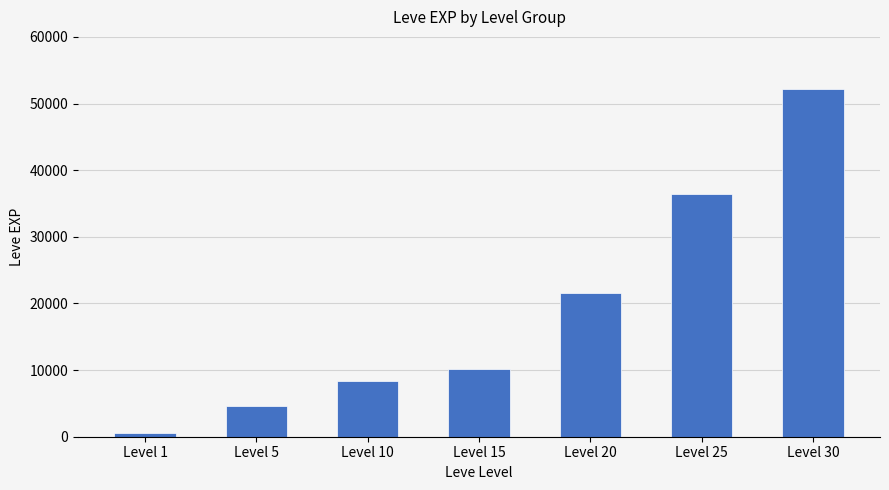

How many bars are there in total?

7